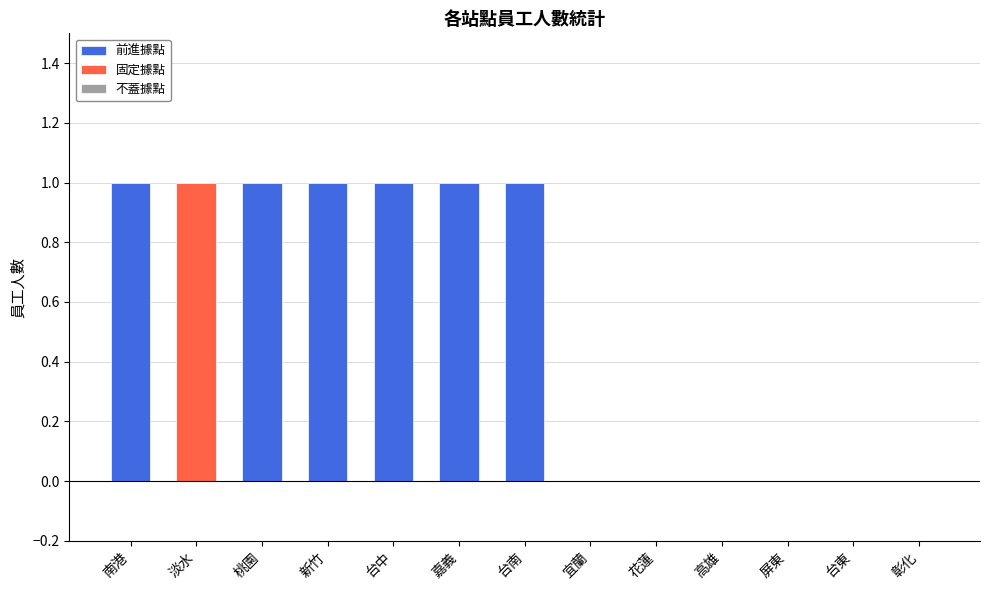

Is it true that the value at 彰化 is 0?

True